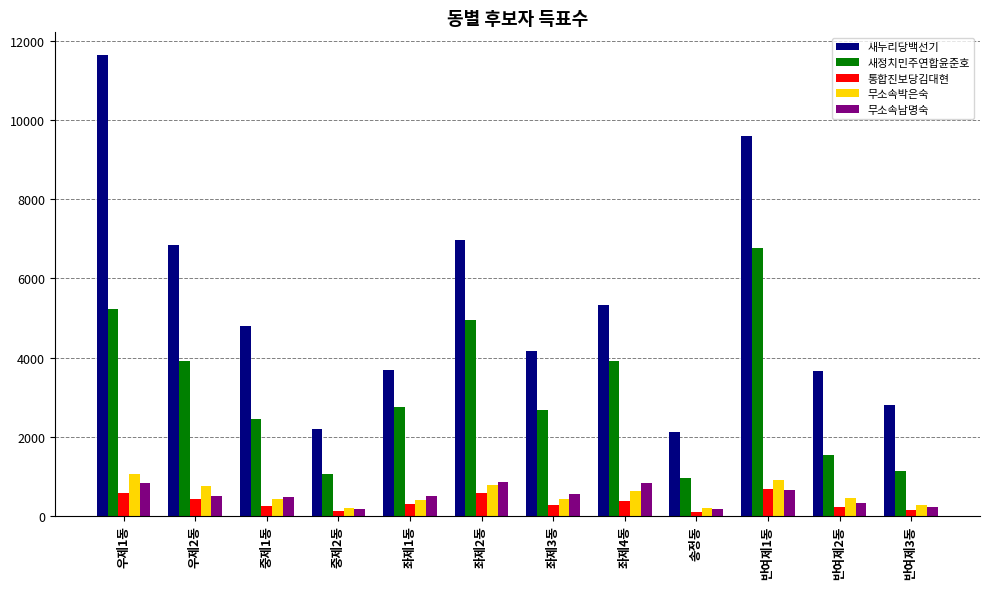

What is the value of the 무소속박은숙 bar at the 10th from the left?

896